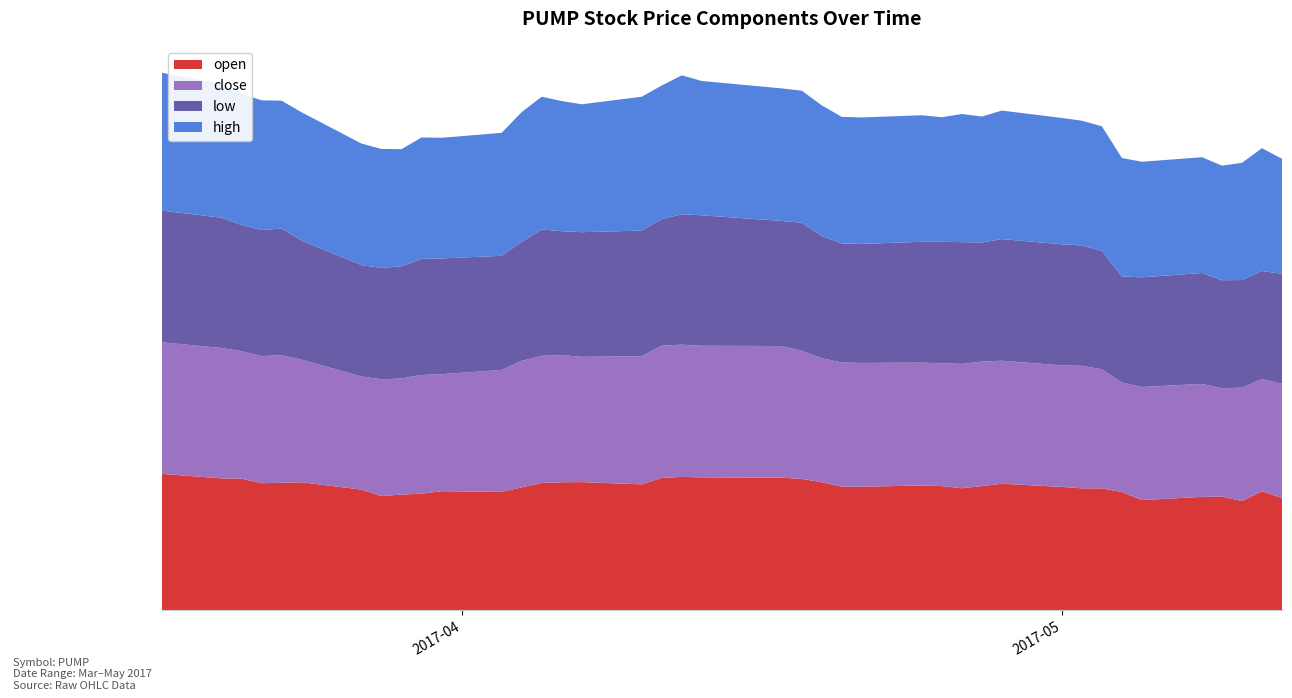

Reading left to right, extract all data points from this chart.

open: 15.0	14.5	14.5	14.0	14.0	14.1	13.3	12.6	12.7	12.8	13.1	13.0	13.5	14.0	14.1	14.1	13.8	14.6	14.7	14.6	14.6	14.4	14.1	13.6	13.6	13.7	13.7	13.4	13.7	13.9	13.6	13.4	13.4	13.0	12.1	12.5	12.5	12.0	13.1	12.3
close: 14.5	14.4	14.1	14.0	14.1	13.5	12.5	12.9	12.8	13.1	12.9	13.4	13.9	14.0	14.0	13.8	14.1	14.6	14.6	14.5	14.5	14.1	13.7	13.7	13.6	13.5	13.5	13.7	13.7	13.6	13.4	13.5	13.1	12.1	12.5	12.4	11.9	12.5	12.4	12.6
low: 14.5	14.4	13.9	13.9	14.0	13.1	12.3	12.3	12.4	12.8	12.8	12.6	13.1	13.9	13.6	13.7	13.8	13.9	14.4	14.4	13.8	14.1	13.5	13.1	13.1	13.3	13.4	13.4	13.1	13.4	13.3	13.3	13.1	11.7	12.1	12.2	11.9	11.8	11.9	12.1
high: 15.2	14.7	14.5	14.3	14.1	14.1	13.4	13.1	12.9	13.4	13.3	13.5	14.3	14.6	14.3	14.1	14.7	14.7	15.3	14.8	14.6	14.6	14.4	13.9	13.9	13.9	13.7	14.1	13.9	14.2	13.9	13.7	13.7	13.1	12.7	12.8	12.6	12.9	13.5	12.7